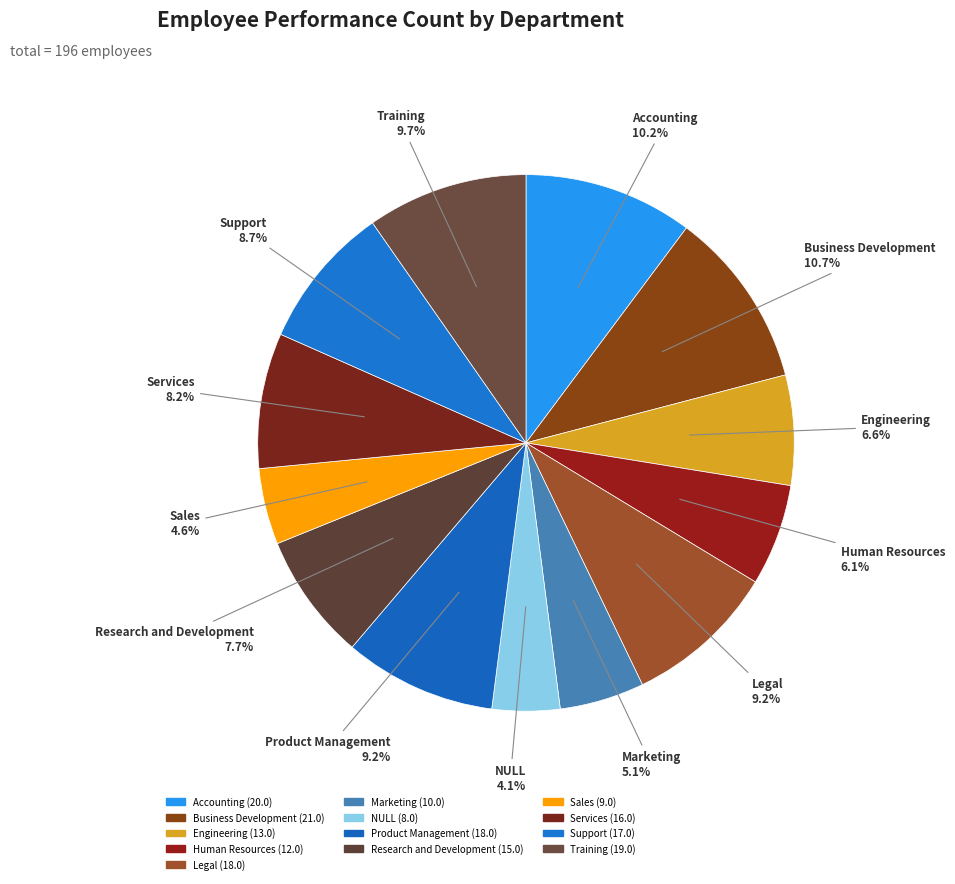

Count the number of slices in the pie.

13